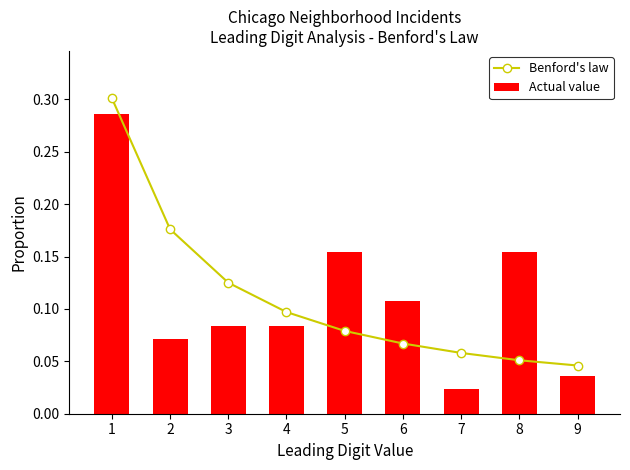

What is the sum of the Benford's law values at 4 and 6?

0.2